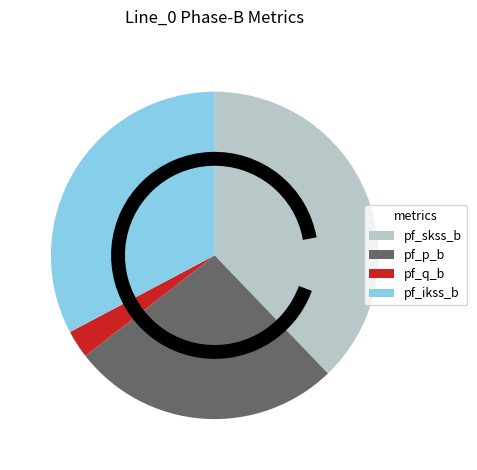

Rank the categories by value from highest to lowest.

pf_skss_b, pf_ikss_b, pf_p_b, pf_q_b